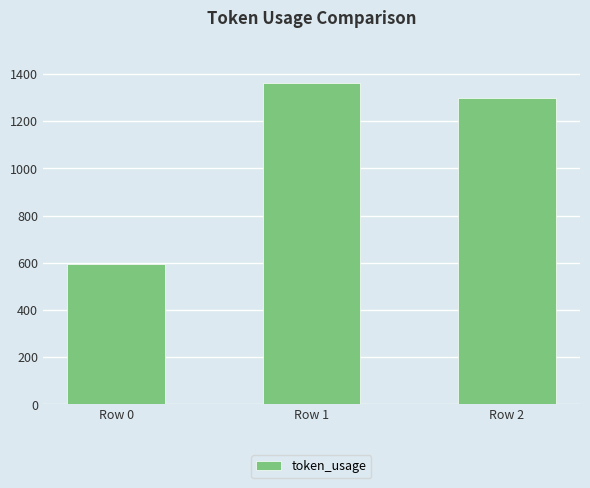

What is the change in value from Row 1 to Row 2?

-64